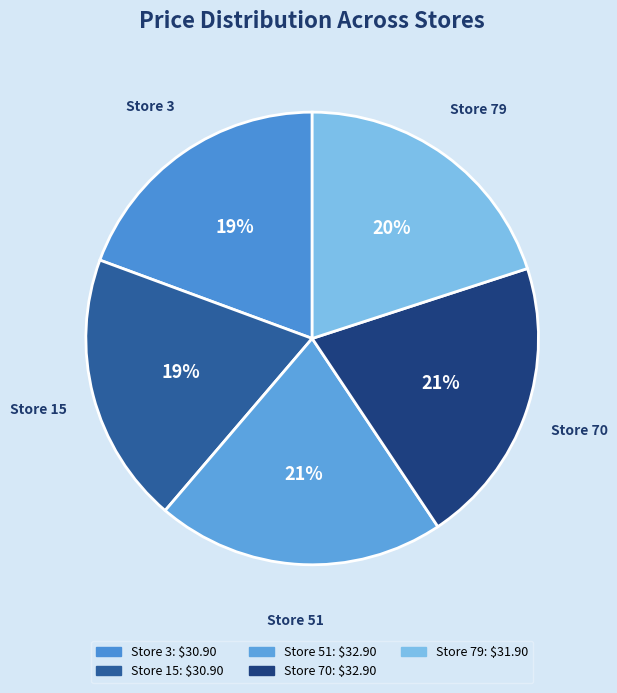

Is Store 3 the majority of the pie?

No